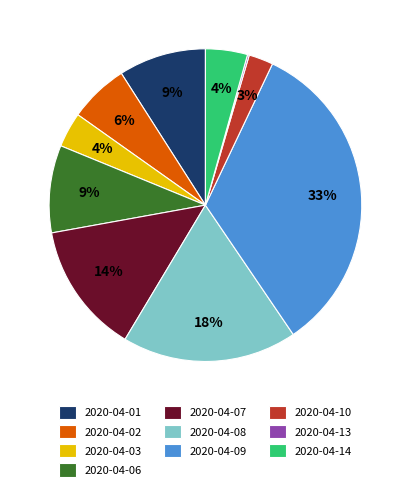

True or false: 2020-04-09 accounts for 33% of the total.

True